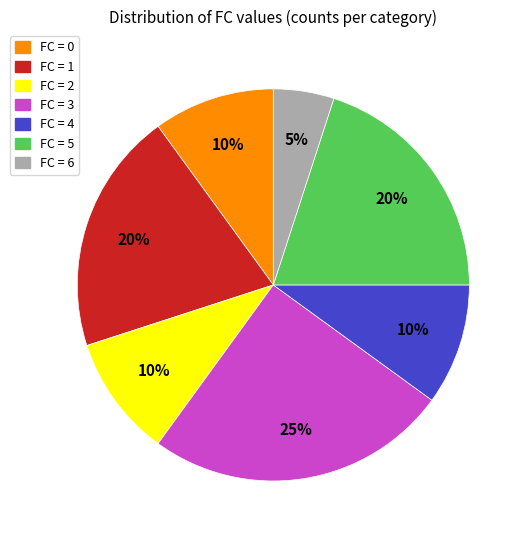

True or false: FC = 4 accounts for 10% of the total.

True